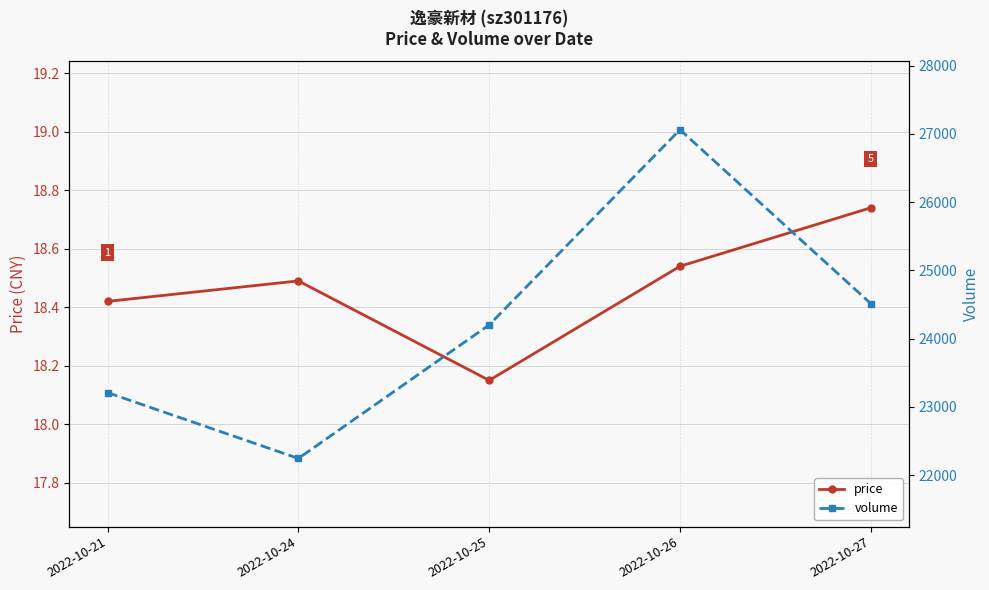

The volume series shows 36937.0 at 2022-10-25. True or false?

False